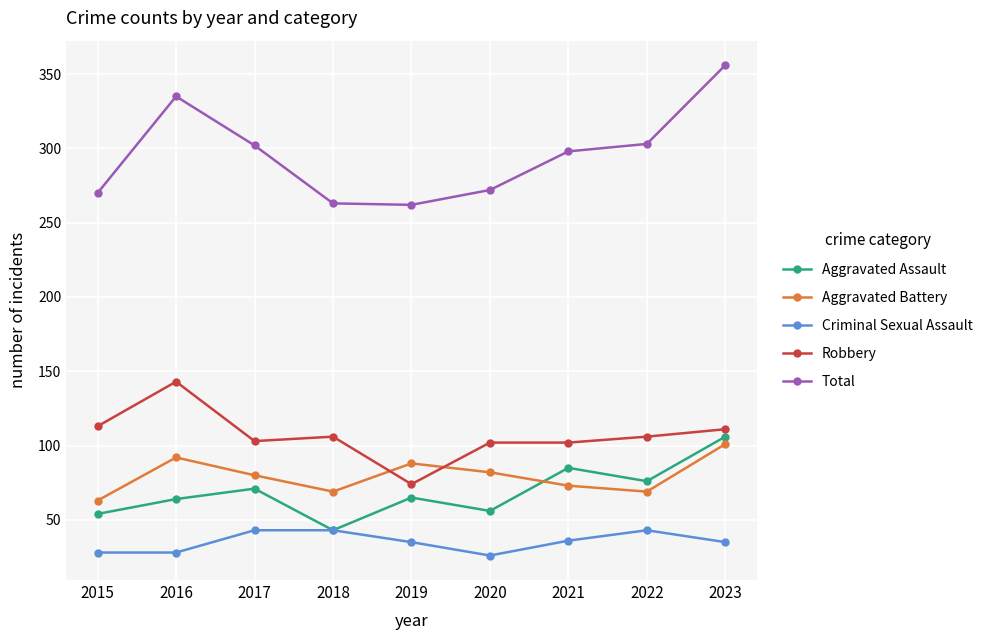

True or false: Total has a value of 263 at 2018.

True